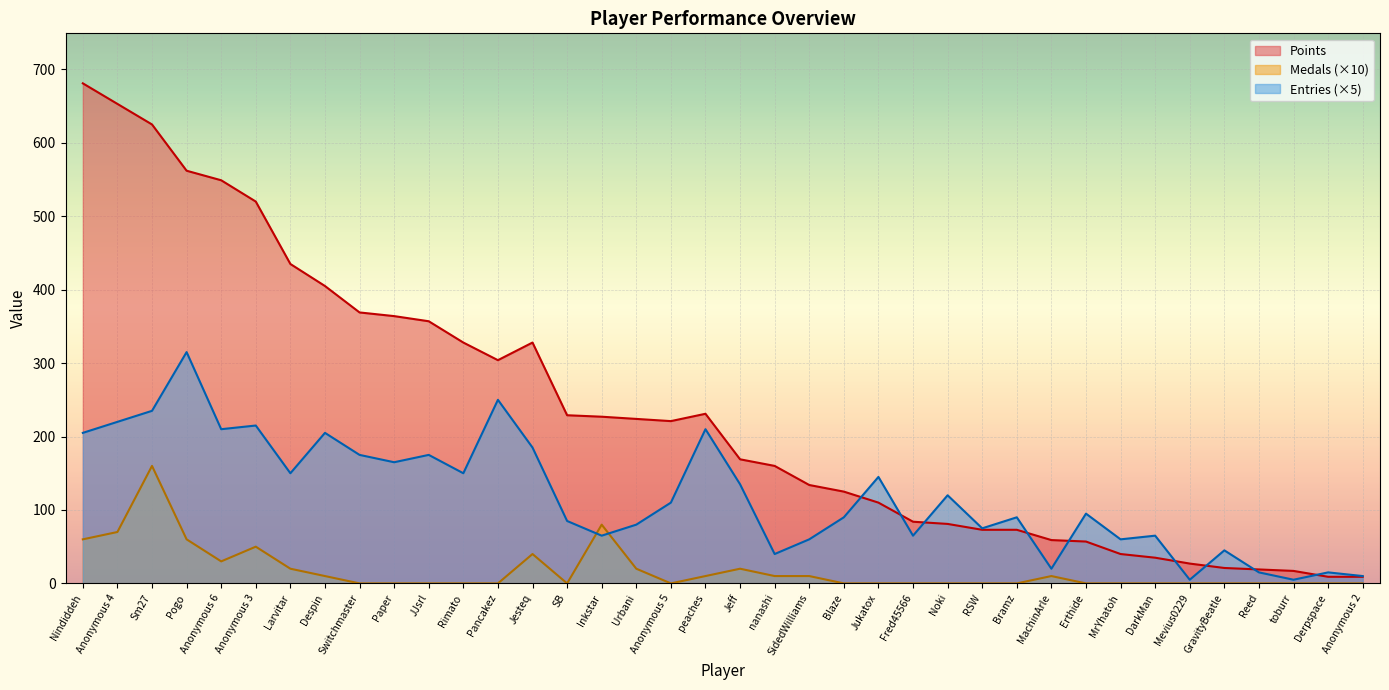

The value of Entries at Derpspace is 27. True or false?

False